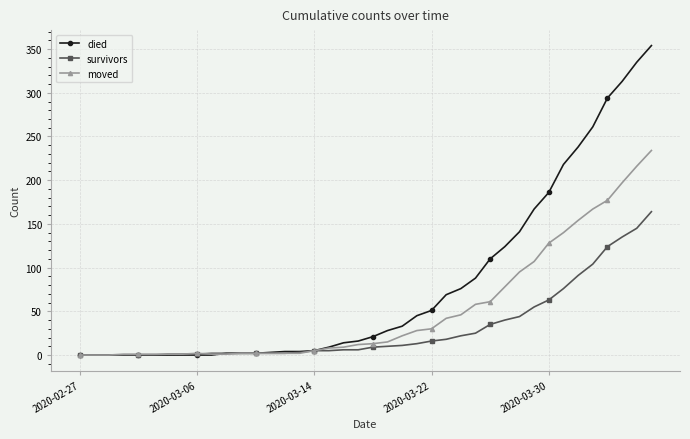

How many series are shown in this chart?

3